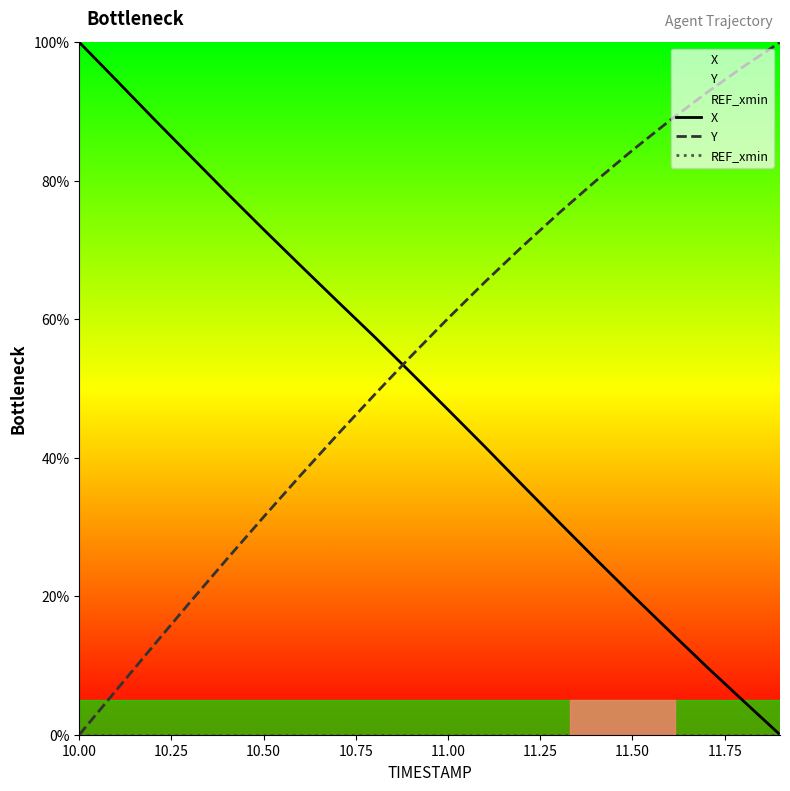

What is the sum of all Y values?

1093.1